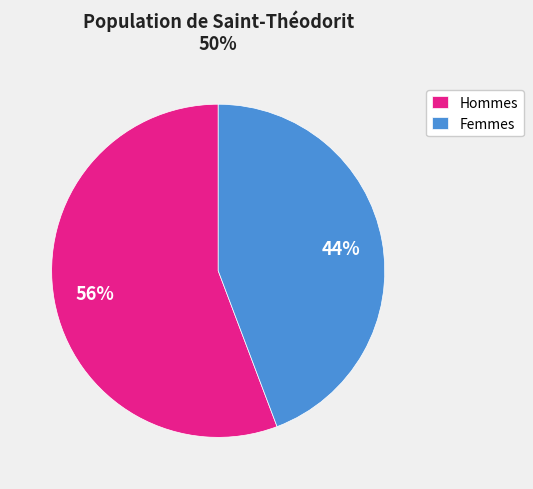

To the nearest percent, what is the combined percentage of Femmes and Hommes?

100%